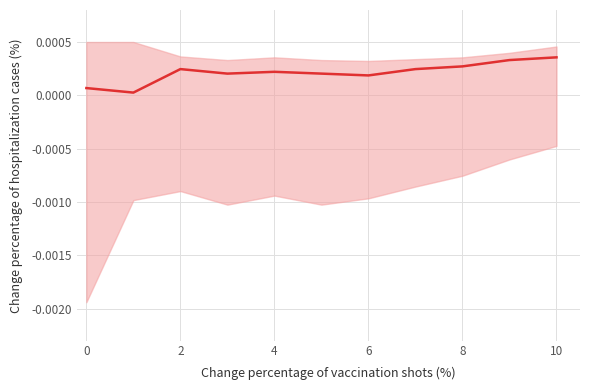

How many lines are shown in the chart?

1